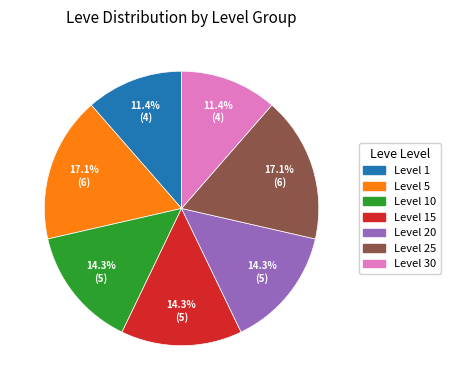

Is there any slice that represents more than half of the pie?

No